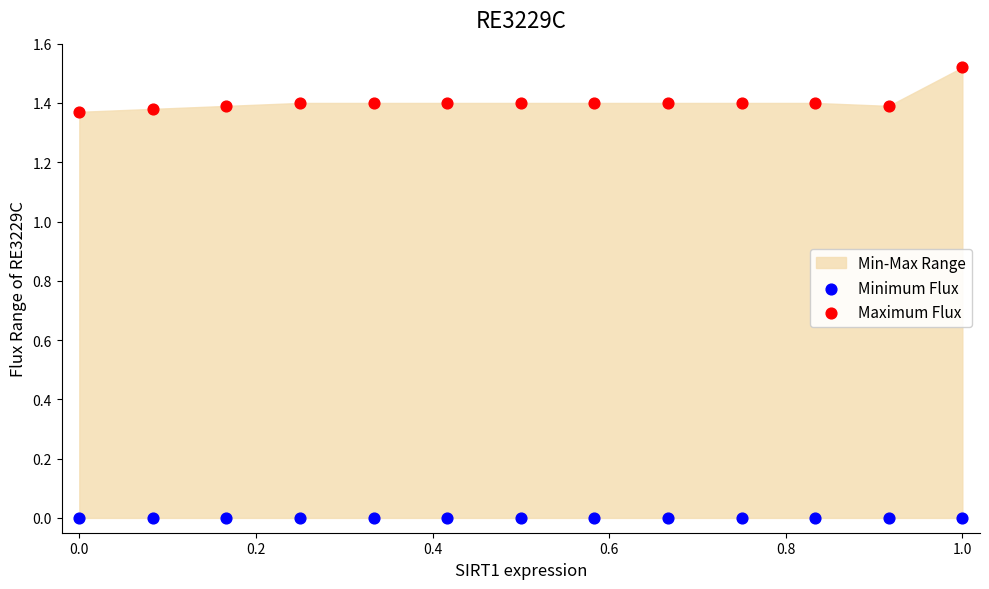

Which series reaches the minimum Y coordinate?

Minimum Flux